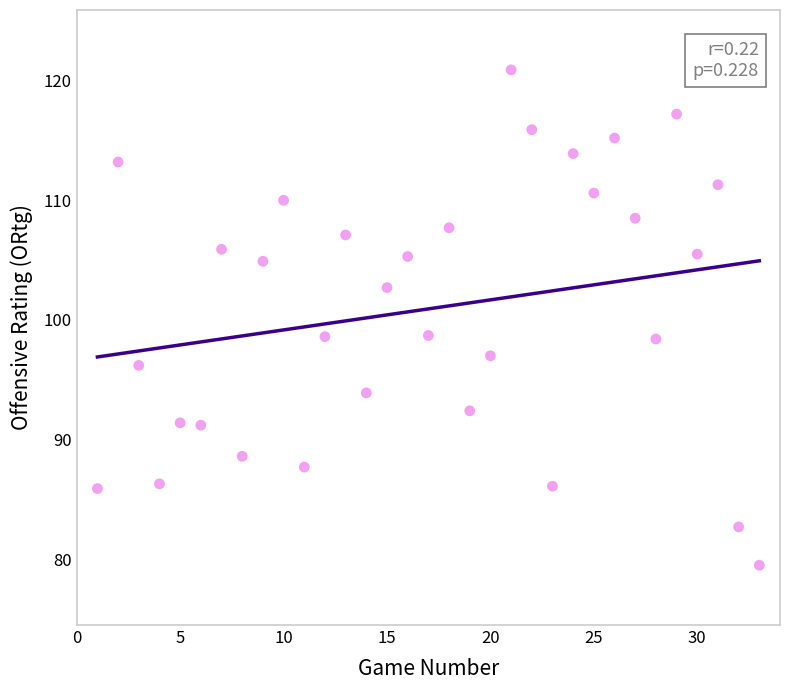

What is the range of X values (max minus min)?

32.0